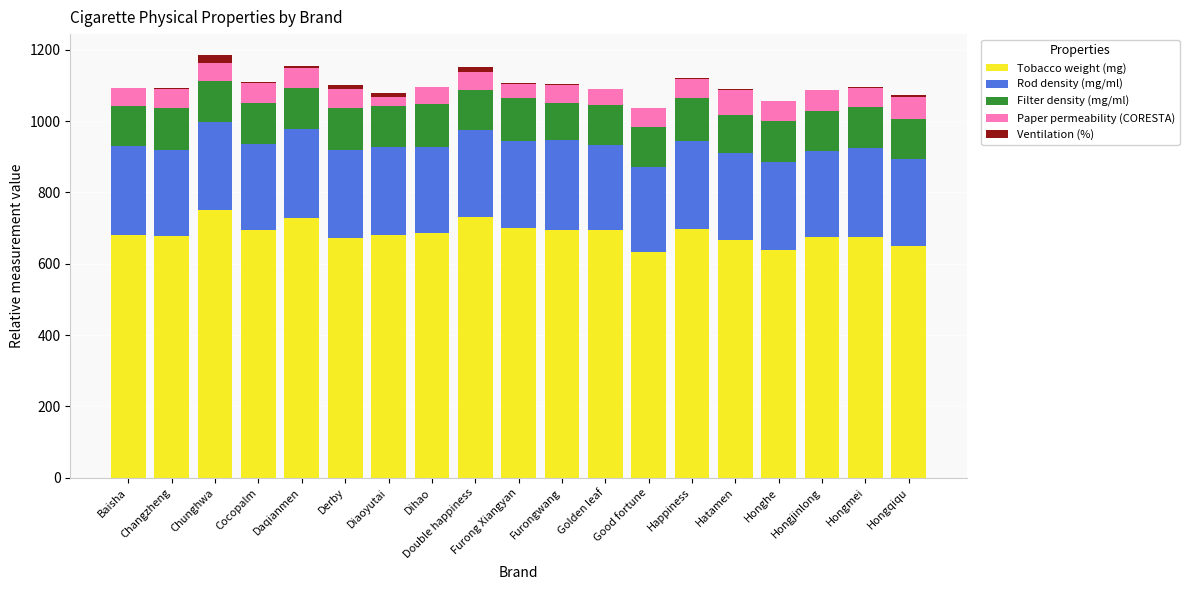

What is the sum of all Tobacco weight (mg) values?

13033.5